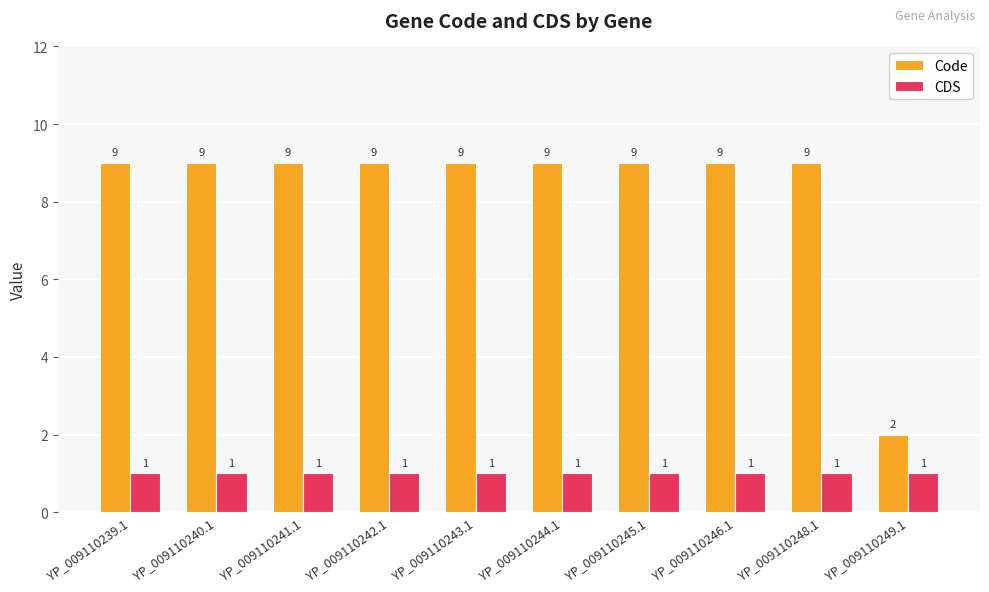

How many Code values are between 9 and 10?

9